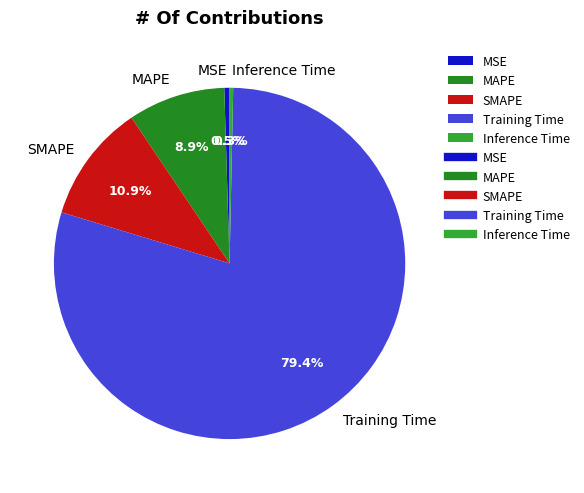

Which slice is the largest?

Training Time